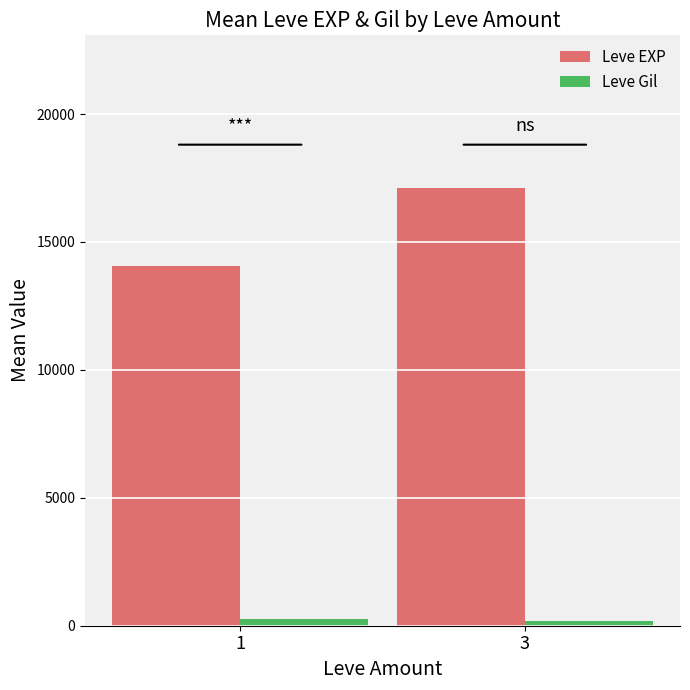

What are all the series names shown in the legend?

Leve EXP, Leve Gil